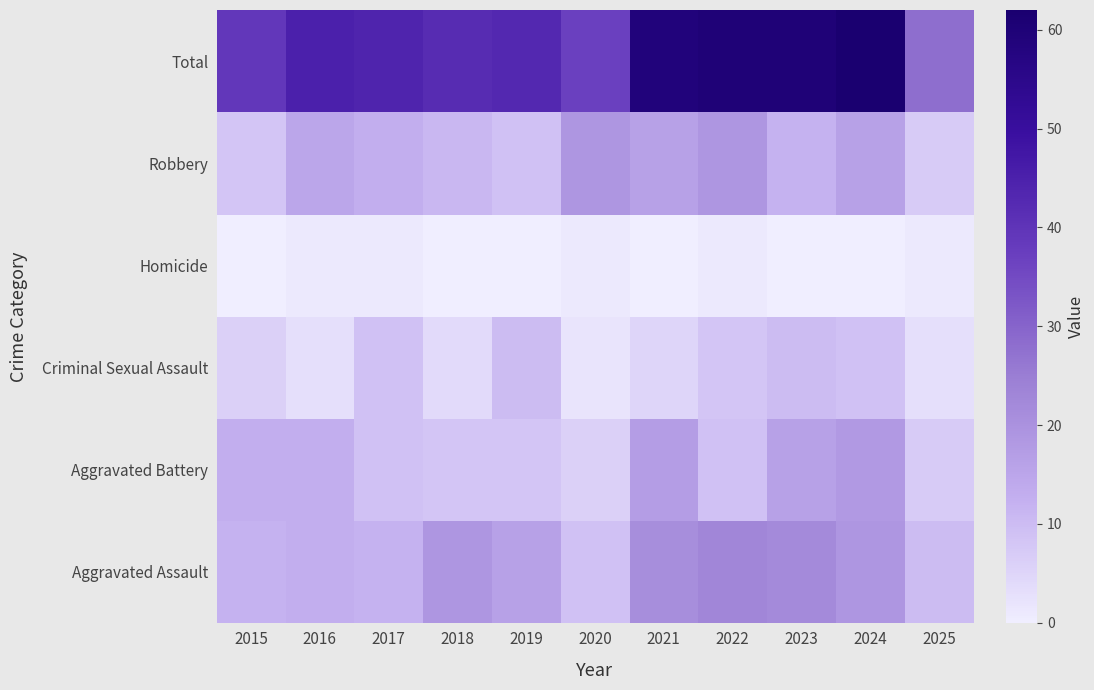

Which category has the lowest value across all series?

2015